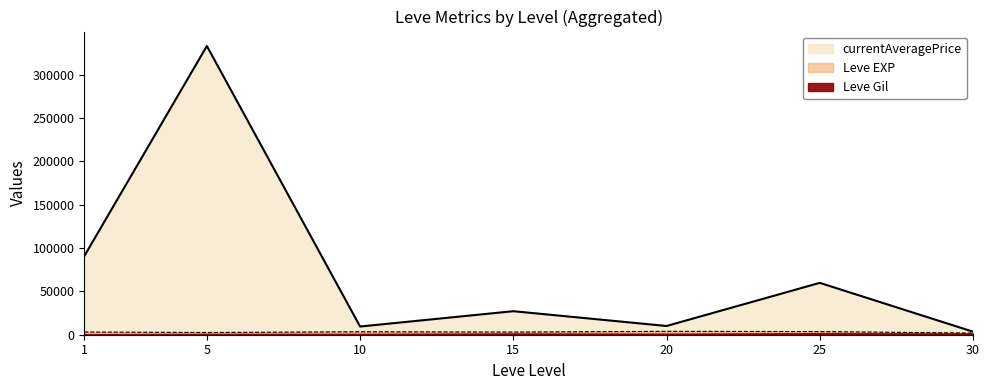

Rank the series at 25 from lowest to highest value.

Leve Gil, Leve EXP, currentAveragePrice